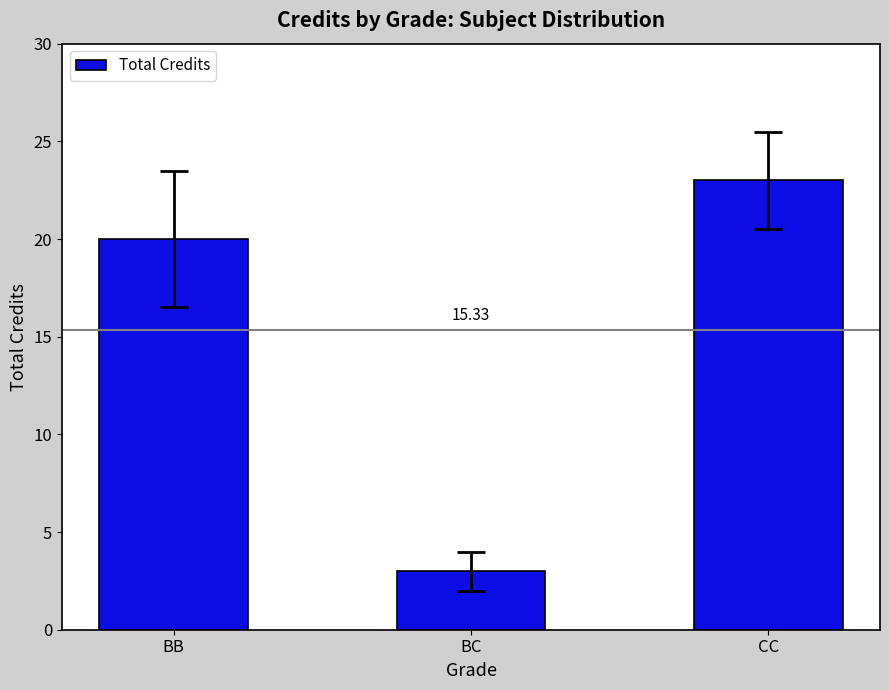

Does the chart contain any negative values?

No